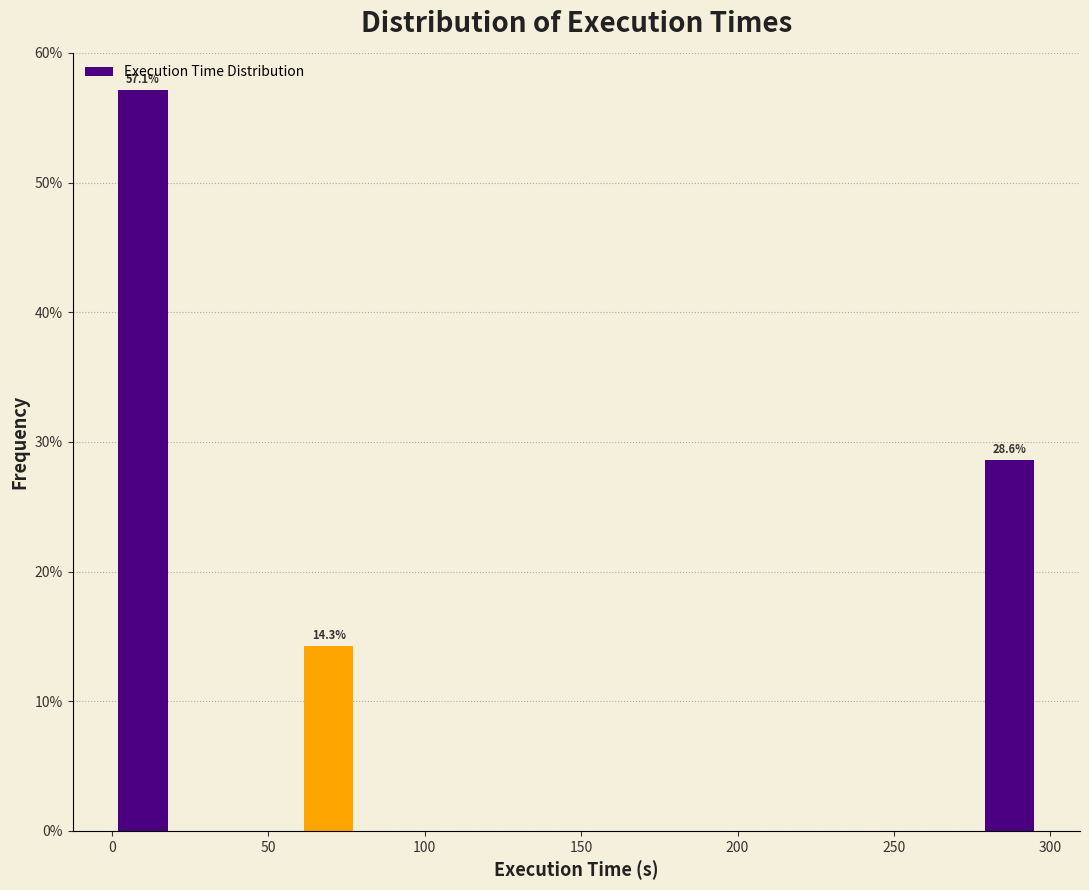

Read against the x-axis, roughly where is the centre of the tallest bar?

10